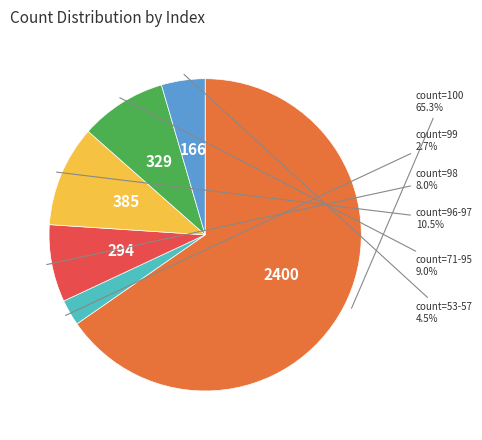

Is there any slice that represents more than half of the pie?

Yes